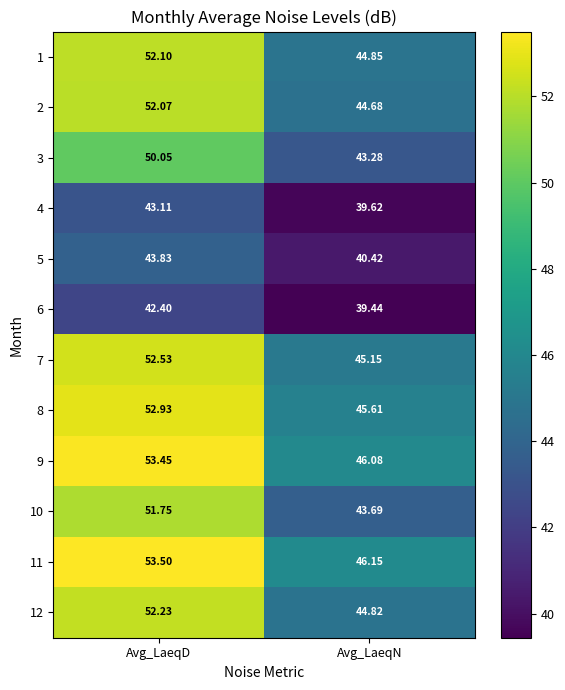

Between Avg_LaeqD and Avg_LaeqN, which series saw the biggest shift?

10